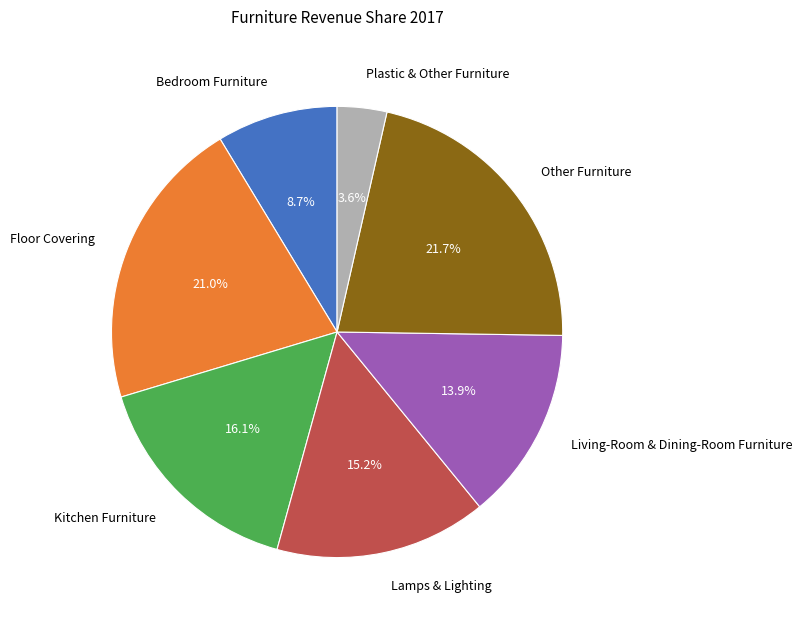

What portion of the pie excludes Bedroom Furniture?

91.3%